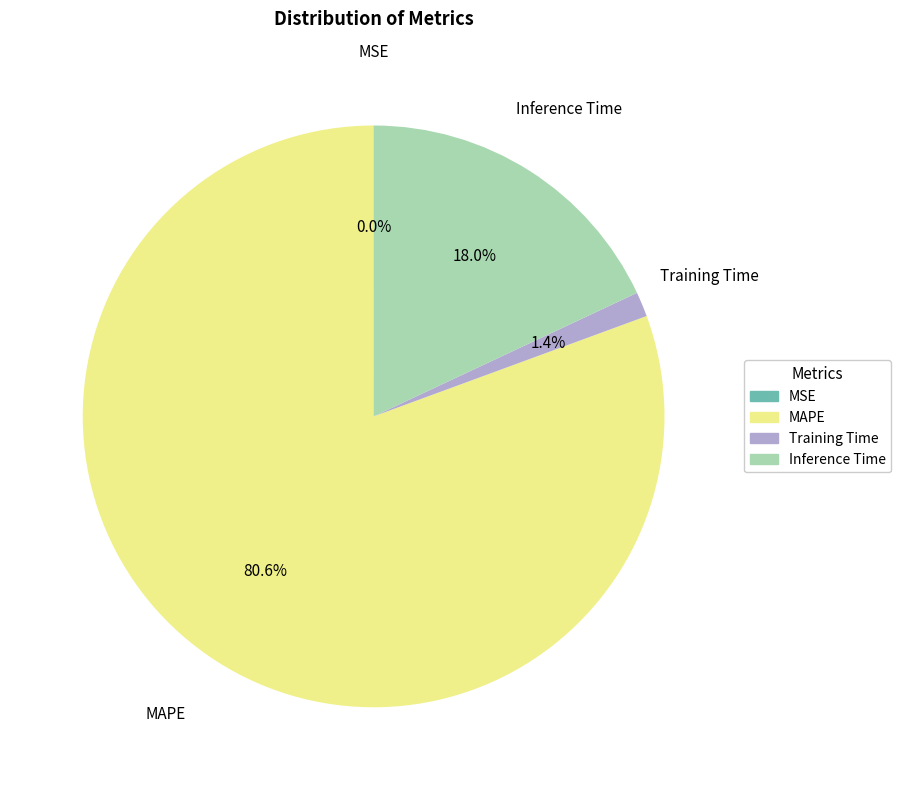

Does Inference Time account for over 50% of the chart?

No